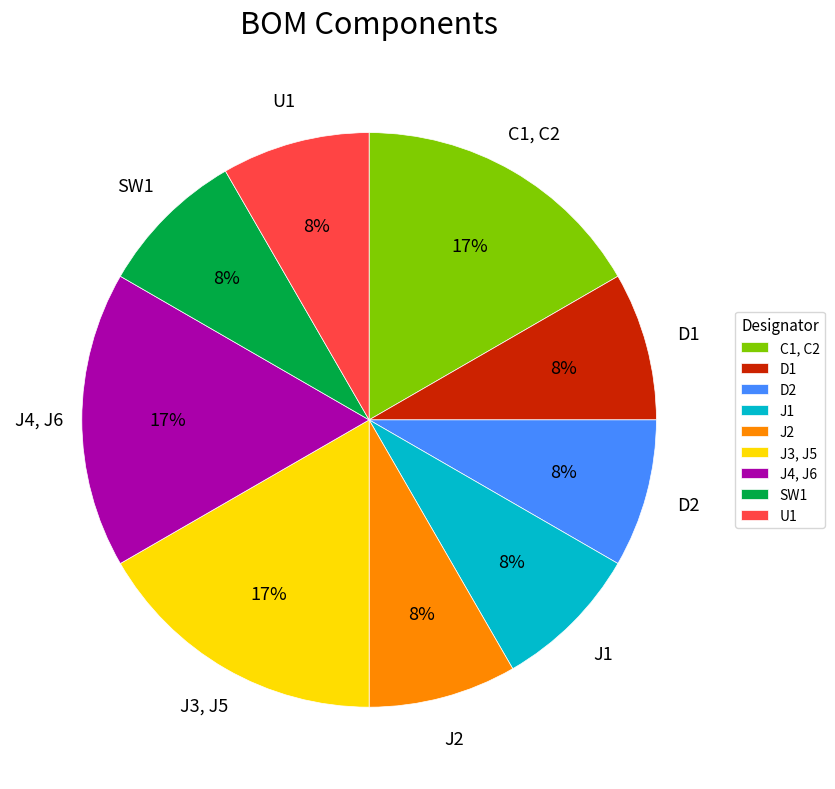

How many segments does this pie chart have?

9